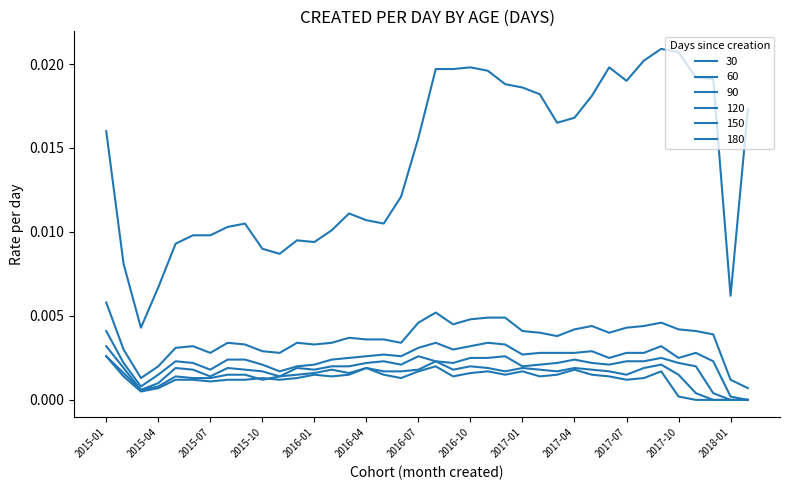

At which category is the sum across all series the highest?

2017-09